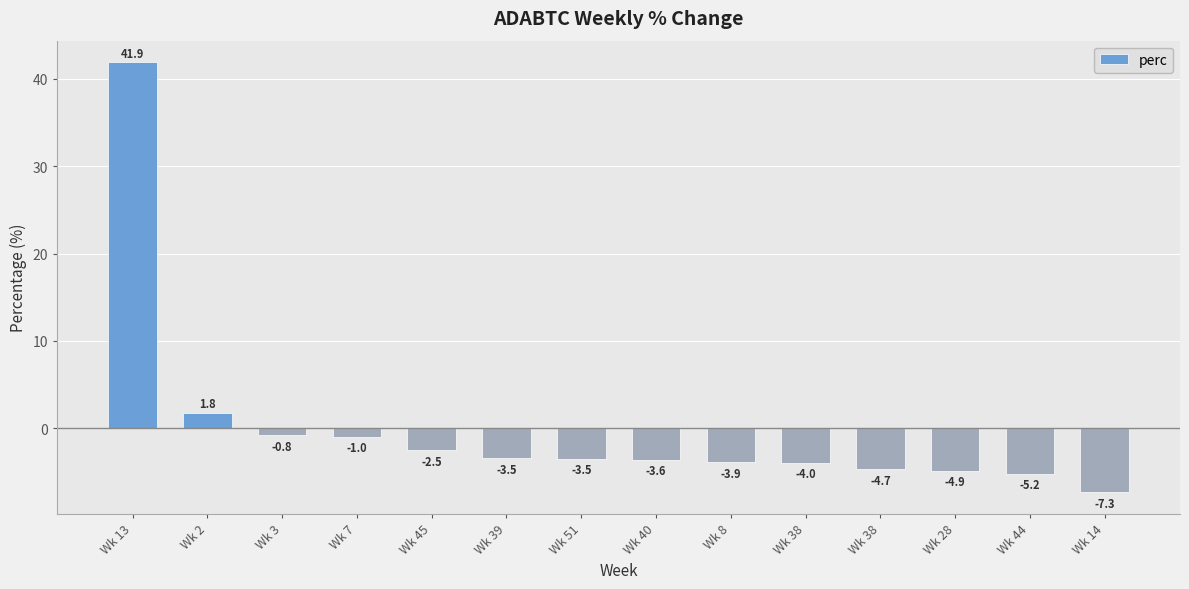

How many bars are there in total?

14